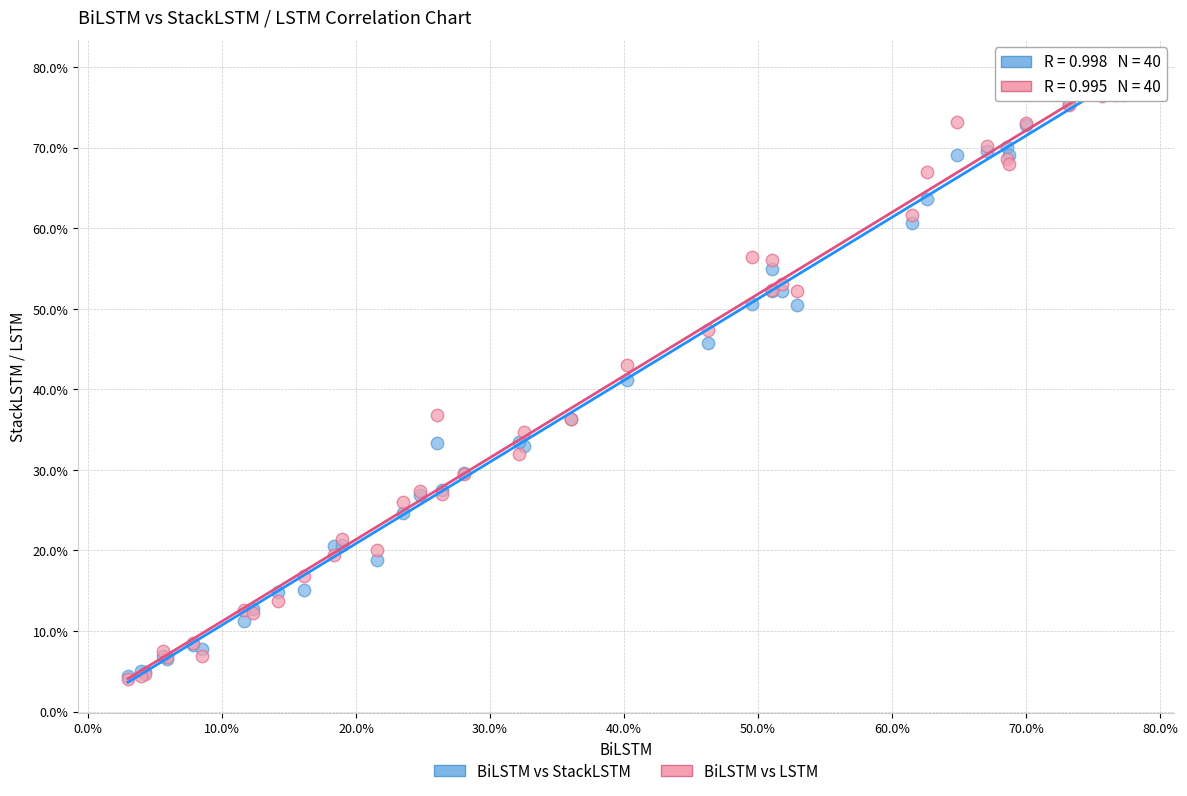

Which series has the widest spread of Y values?

BiLSTM vs StackLSTM